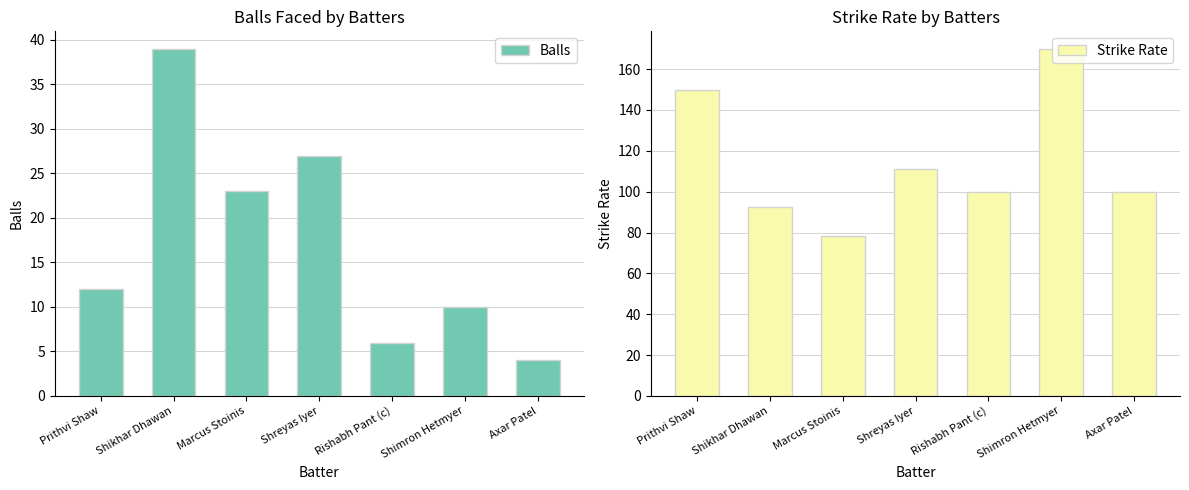

Which label corresponds to the smallest value in the chart?

Axar Patel